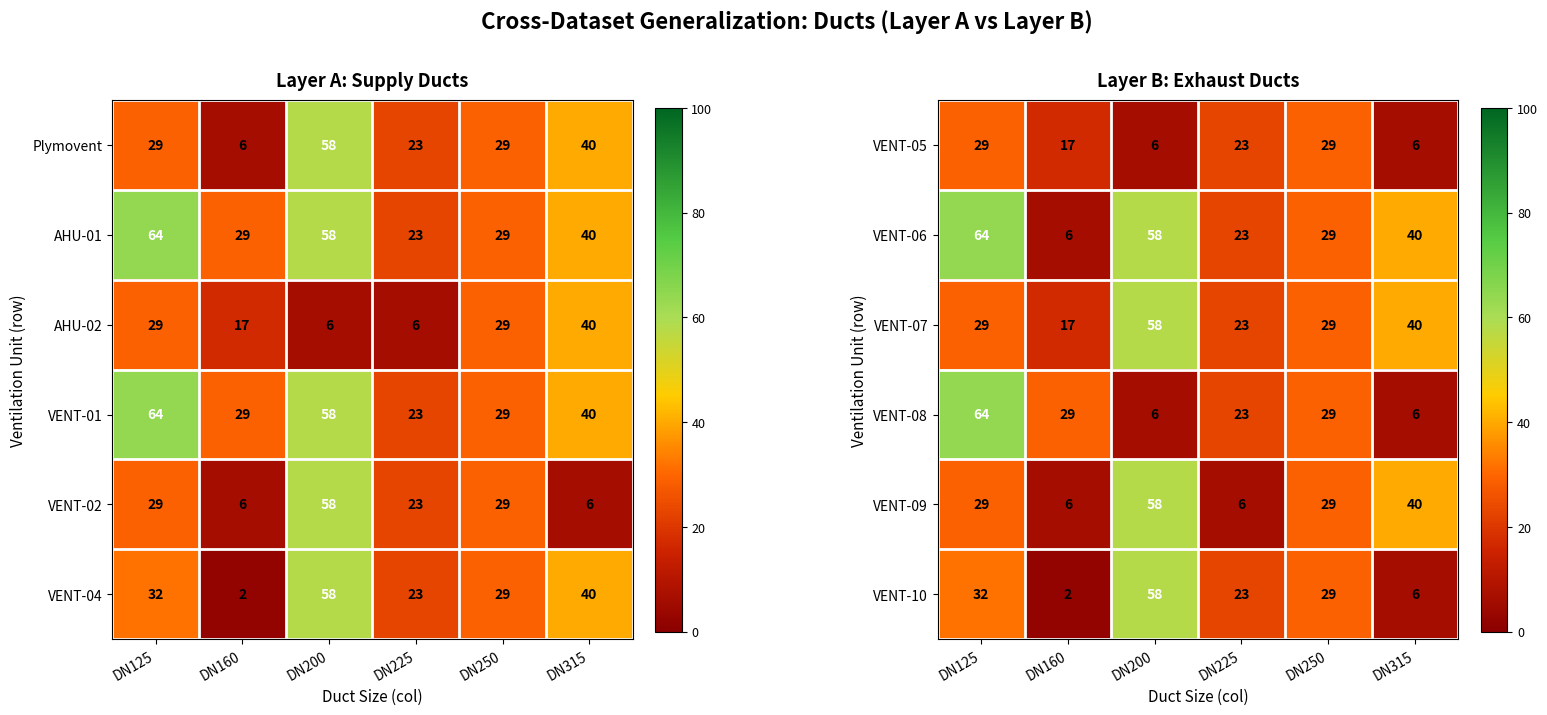

What is the sum of the VENT-07 values at DN160 and DN125?

46